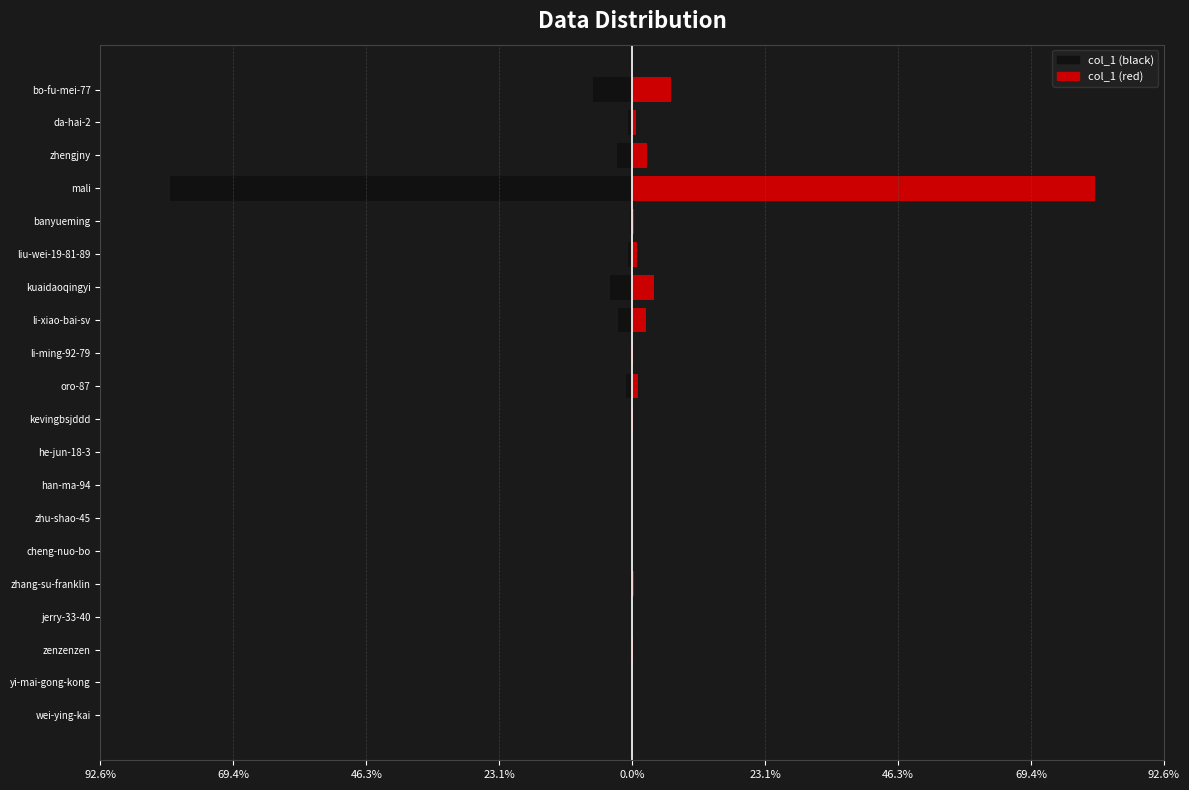

At bo-fu-mei-77, list the series in order from smallest to largest.

col_1 (left), col_1 (right)